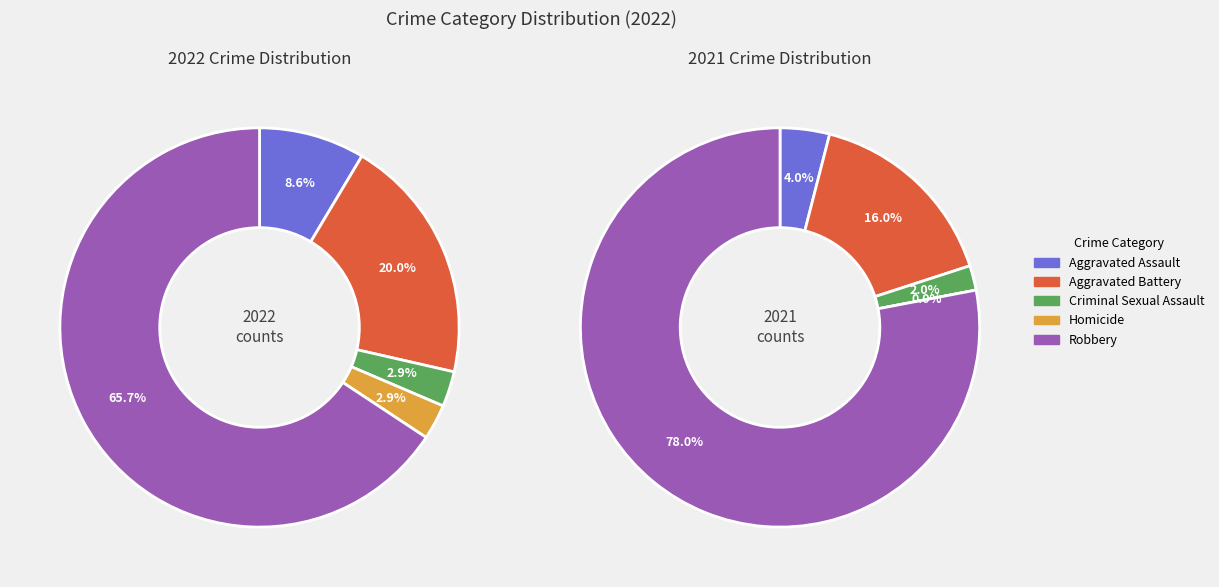

Which slice is the smallest?

Criminal Sexual Assault